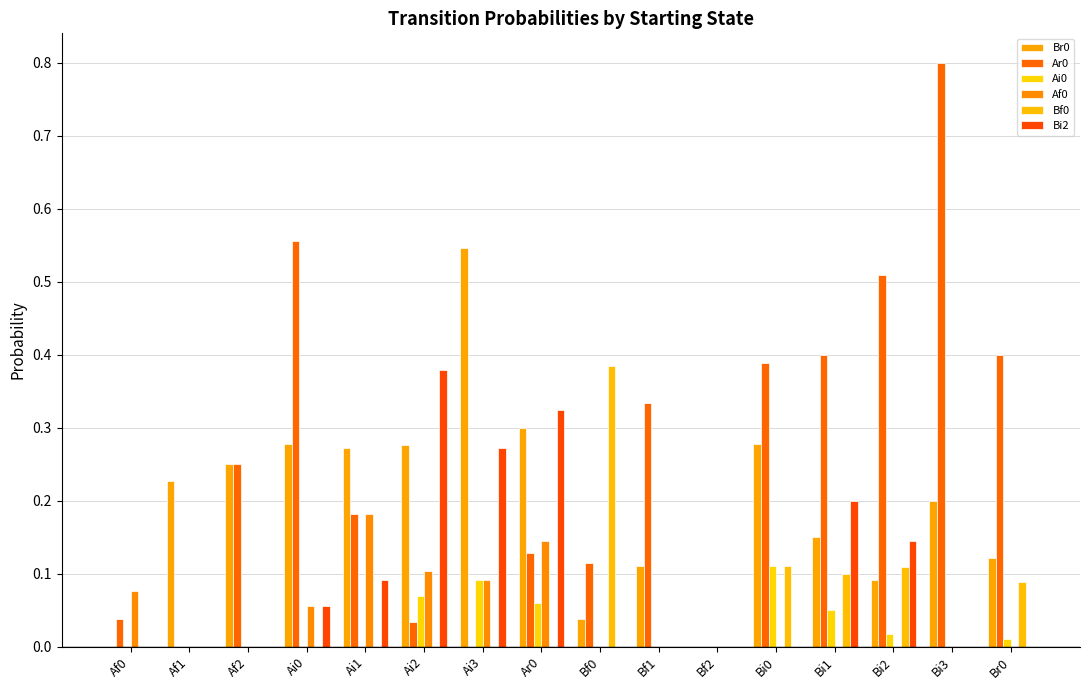

Reading right to left, transcribe all the data shown in this chart.

Br0: Br0=0.1	Bi3=0.2	Bi2=0.1	Bi1=0.1	Bi0=0.3	Bf2=0.0	Bf1=0.1	Bf0=0.0	Ar0=0.3	Ai3=0.5	Ai2=0.3	Ai1=0.3	Ai0=0.3	Af2=0.2	Af1=0.2	Af0=0.0
Ar0: Br0=0.4	Bi3=0.8	Bi2=0.5	Bi1=0.4	Bi0=0.4	Bf2=0.0	Bf1=0.3	Bf0=0.1	Ar0=0.1	Ai3=0.0	Ai2=0.0	Ai1=0.2	Ai0=0.6	Af2=0.2	Af1=0.0	Af0=0.0
Ai0: Br0=0.0	Bi3=0.0	Bi2=0.0	Bi1=0.1	Bi0=0.1	Bf2=0.0	Bf1=0.0	Bf0=0.0	Ar0=0.1	Ai3=0.1	Ai2=0.1	Ai1=0.0	Ai0=0.0	Af2=0.0	Af1=0.0	Af0=0.0
Af0: Br0=0.0	Bi3=0.0	Bi2=0.0	Bi1=0.0	Bi0=0.0	Bf2=0.0	Bf1=0.0	Bf0=0.0	Ar0=0.1	Ai3=0.1	Ai2=0.1	Ai1=0.2	Ai0=0.1	Af2=0.0	Af1=0.0	Af0=0.1
Bf0: Br0=0.1	Bi3=0.0	Bi2=0.1	Bi1=0.1	Bi0=0.1	Bf2=0.0	Bf1=0.0	Bf0=0.4	Ar0=0.0	Ai3=0.0	Ai2=0.0	Ai1=0.0	Ai0=0.0	Af2=0.0	Af1=0.0	Af0=0.0
Bi2: Br0=0.0	Bi3=0.0	Bi2=0.1	Bi1=0.2	Bi0=0.0	Bf2=0.0	Bf1=0.0	Bf0=0.0	Ar0=0.3	Ai3=0.3	Ai2=0.4	Ai1=0.1	Ai0=0.1	Af2=0.0	Af1=0.0	Af0=0.0